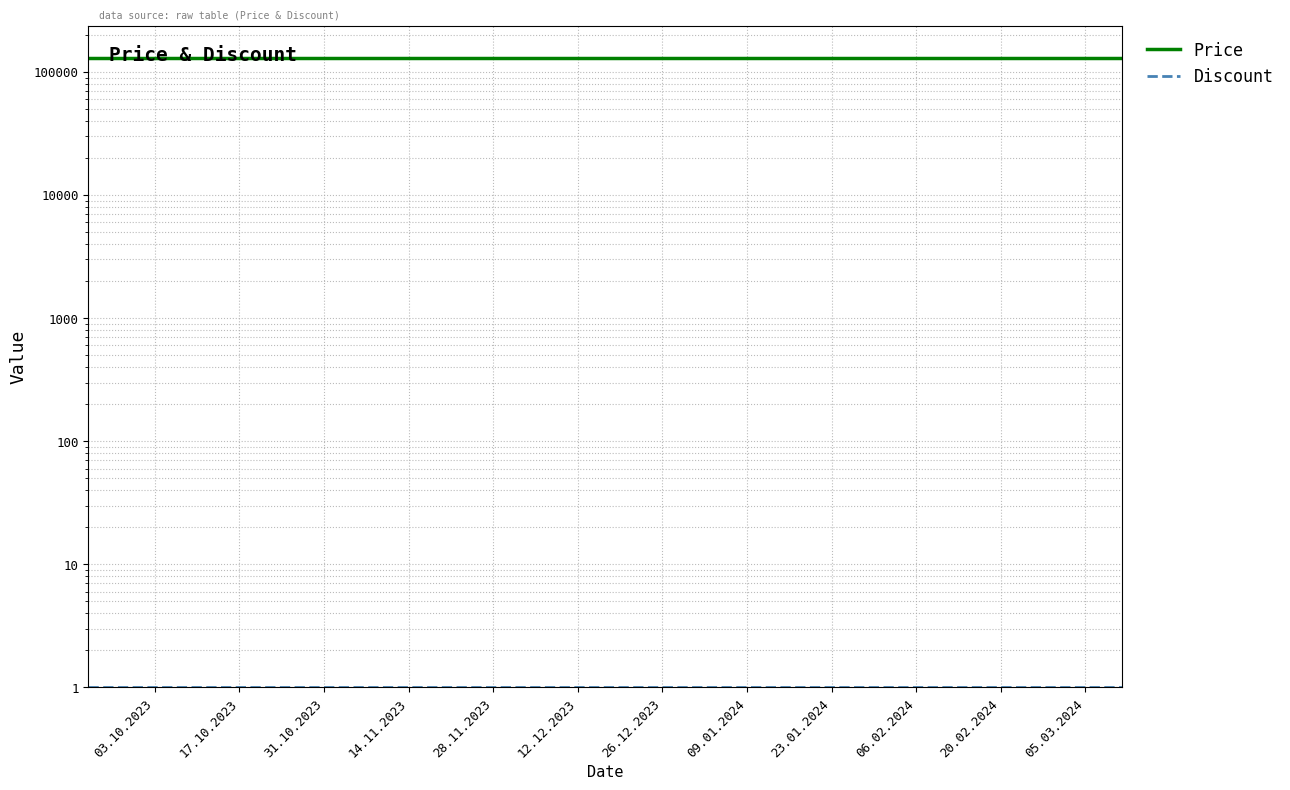

At which category is the sum across all series the highest?

03.10.2023